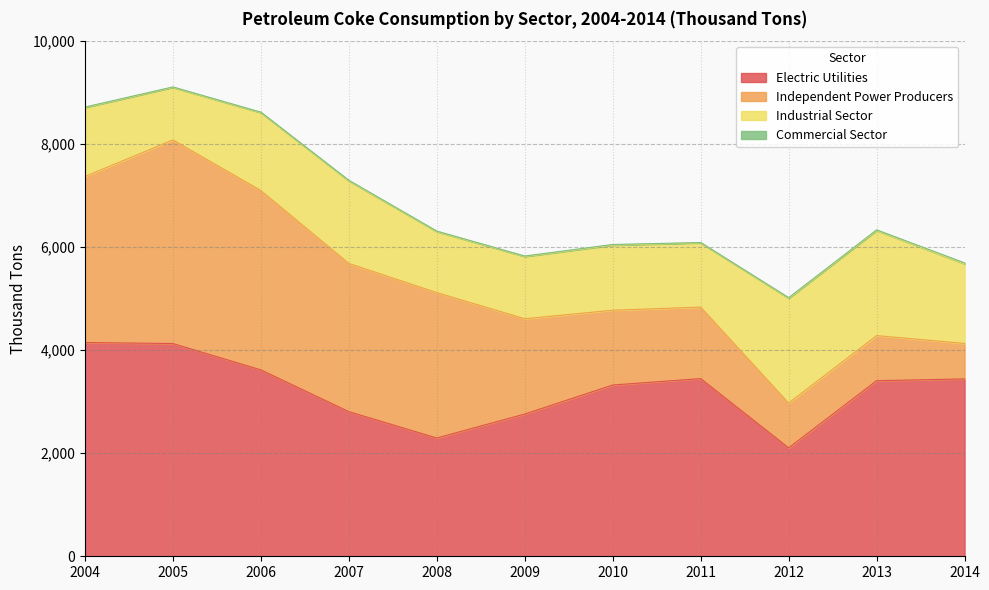

Reading right to left, list all the values displayed in this chart.

Electric Utilities: 2014=3443	2013=3409	2012=2105	2011=3449	2010=3325	2009=2761	2008=2296	2007=2808	2006=3619	2005=4130	2004=4150
Independent Power Producers: 2014=689	2013=875	2012=869	2011=1388	2010=1452	2009=1850	2008=2823	2007=2877	2006=3482	2005=3953	2004=3223
Industrial Sector: 2014=1545	2013=2041	2012=2034	2011=1248	2010=1264	2009=1209	2008=1184	2007=1602	2006=1511	2005=1020	2004=1339
Commercial Sector: 2014=18	2013=12	2012=13	2011=6	2010=12	2009=9	2008=10	2007=12	2006=10	2005=9	2004=9